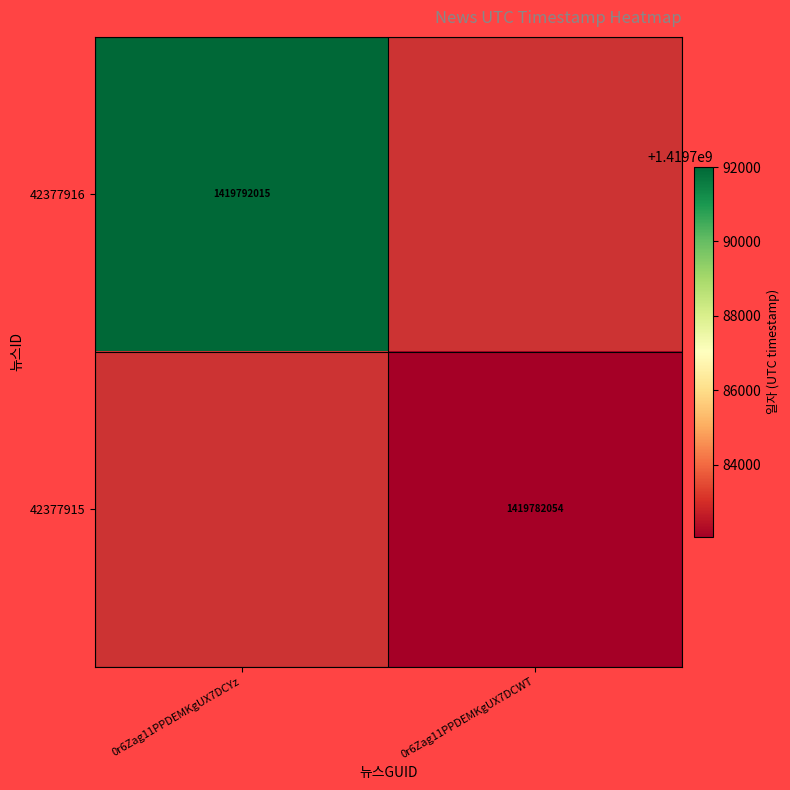

Is it true that 42377916 equals 2144723294 at 0r6Zag11PPDEMKgUX7DCYz?

False